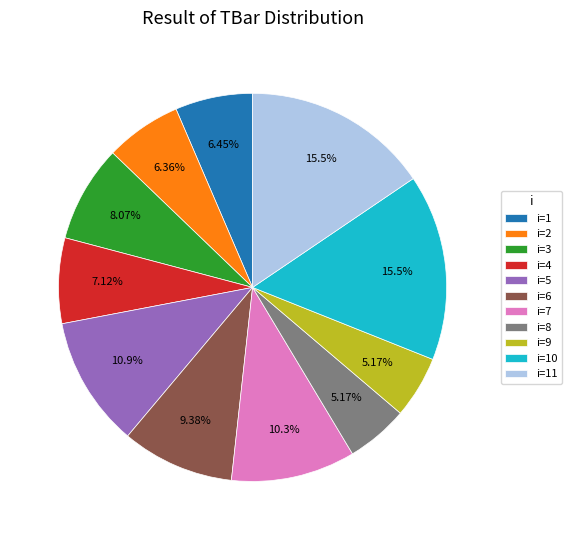

Is the sum of i=4 and i=8 greater than half?

No